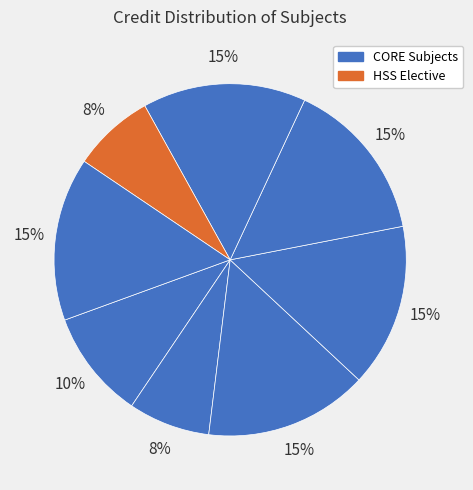

Is there any slice that represents more than half of the pie?

No